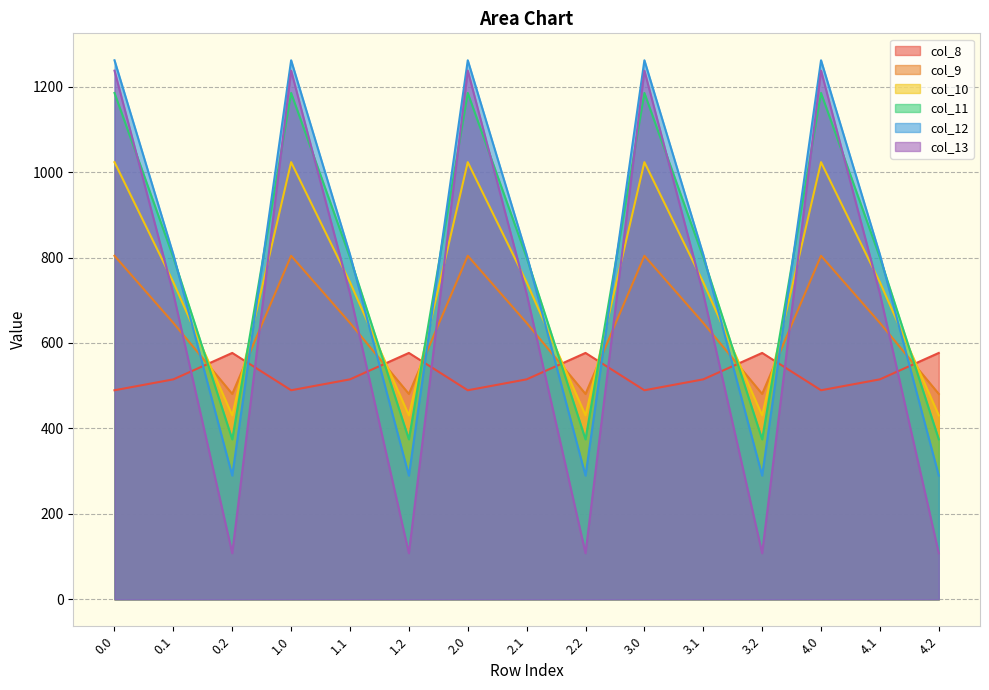

Which series has the widest spread of values?

col_13